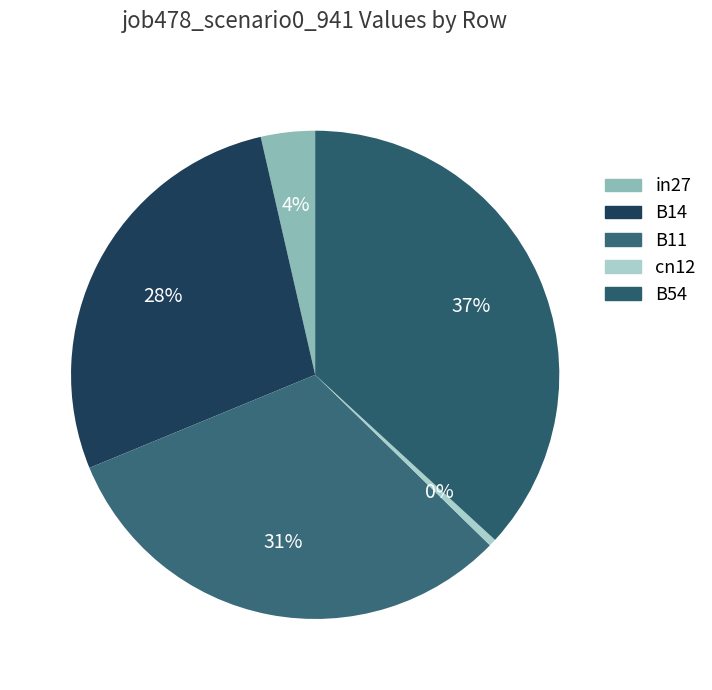

Which has a higher value, in27 or B14?

B14